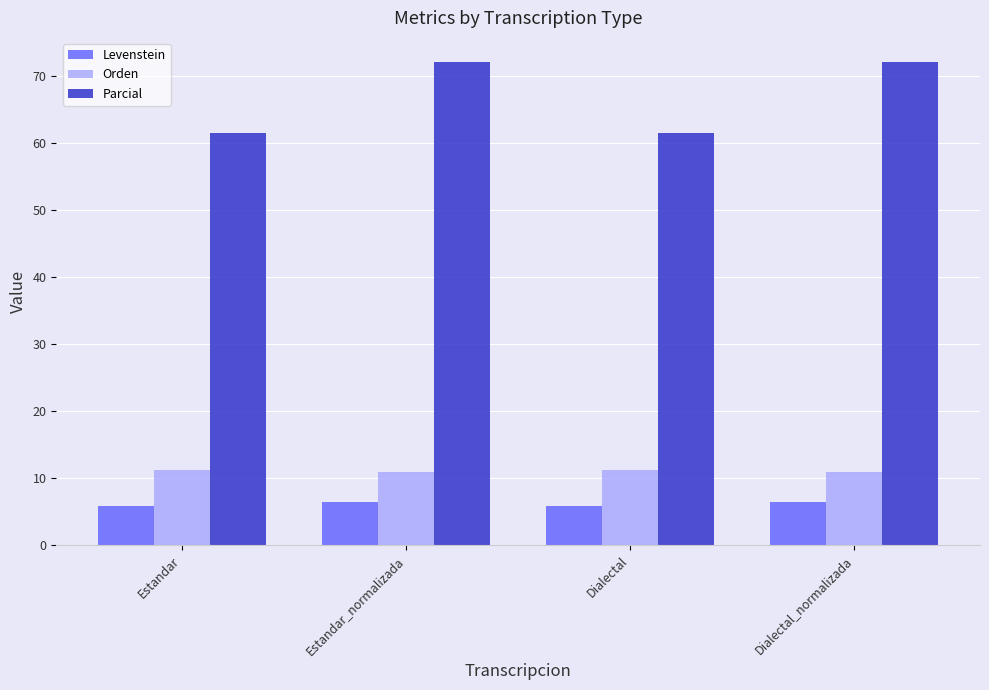

Is the value of Orden at Estandar_normalizada greater than the value of Parcial at Dialectal_normalizada?

No